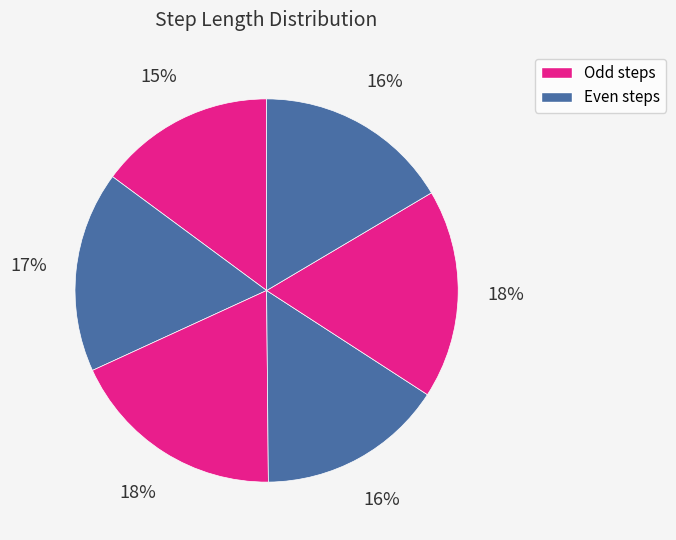

How many segments does this pie chart have?

6